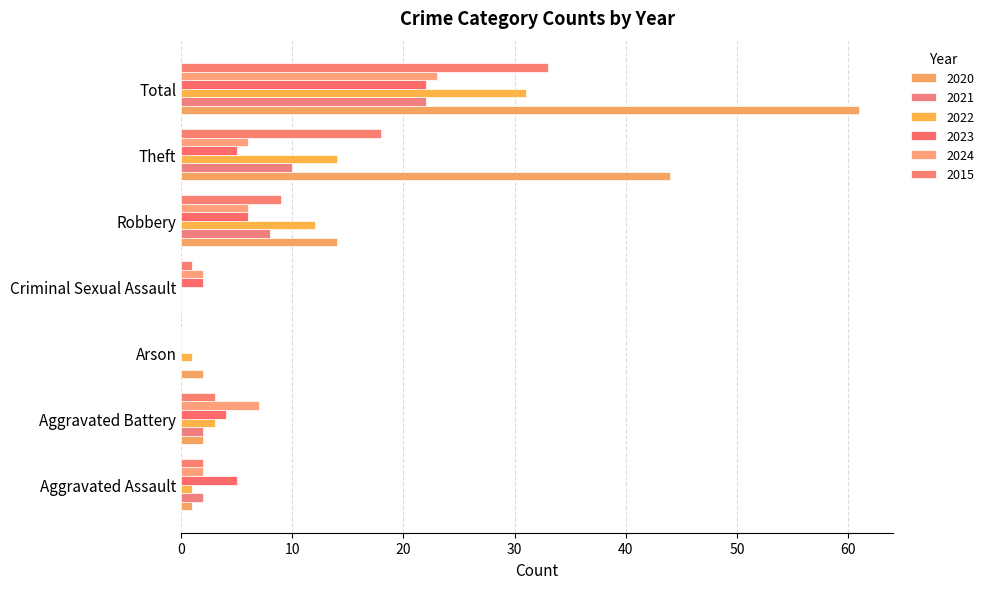

What value does the 2024 series have at Aggravated Battery, to the nearest 5?

5